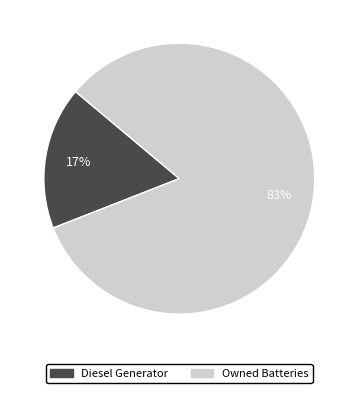

Count the number of slices in the pie.

2